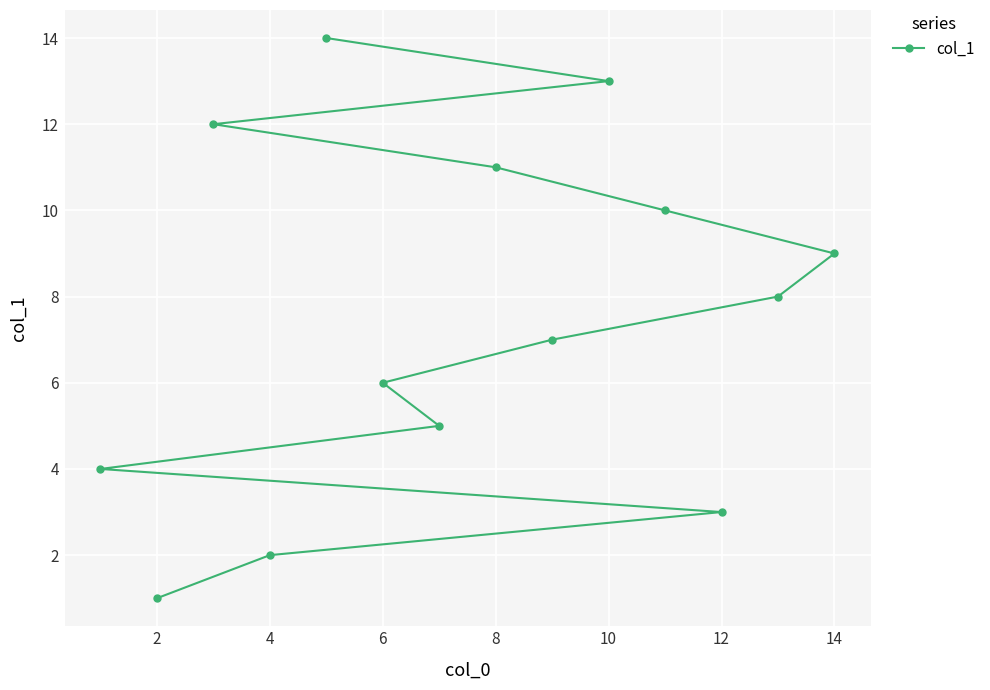

What is the change in value from 6 to 14?

+3